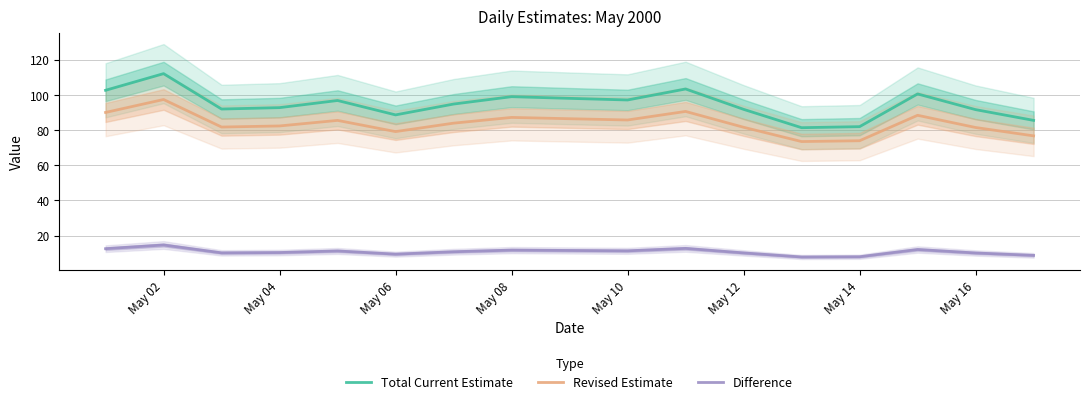

How many lines are shown in the chart?

3